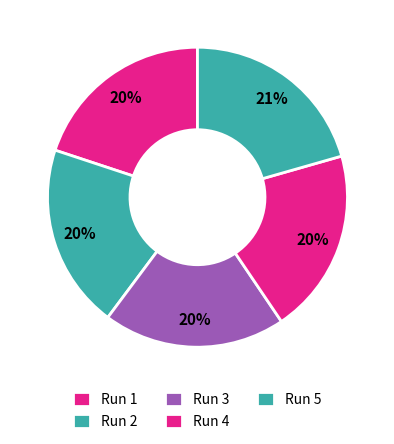

Which category has the smallest portion of the pie?

3